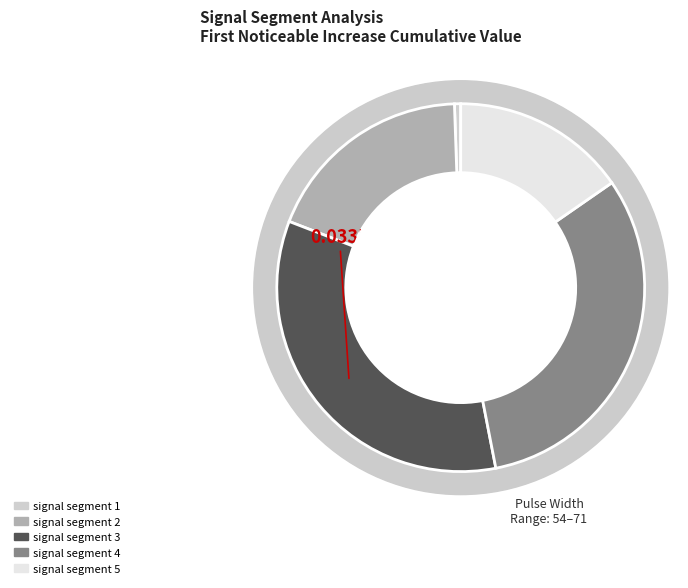

Which has a higher value, signal segment 1 or signal segment 2?

signal segment 2